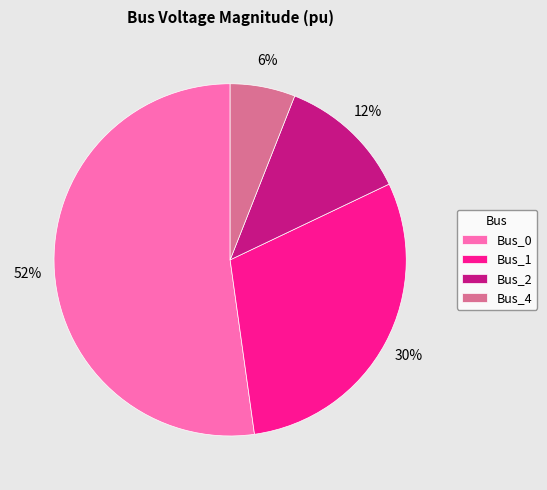

Which slice is the smallest?

Bus_4